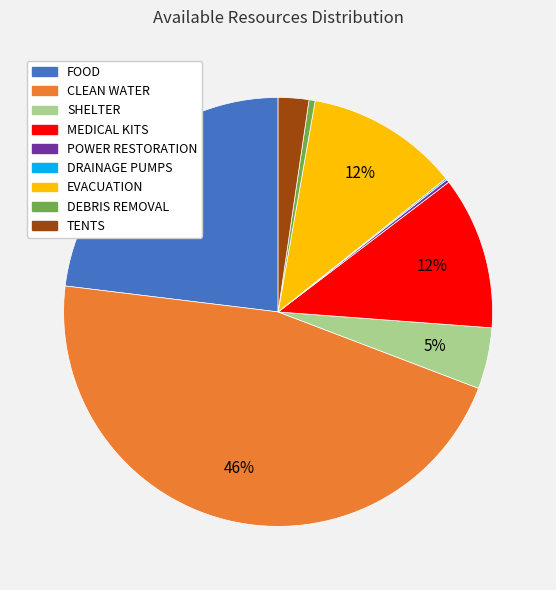

Between FOOD and DEBRIS REMOVAL, which is larger?

FOOD